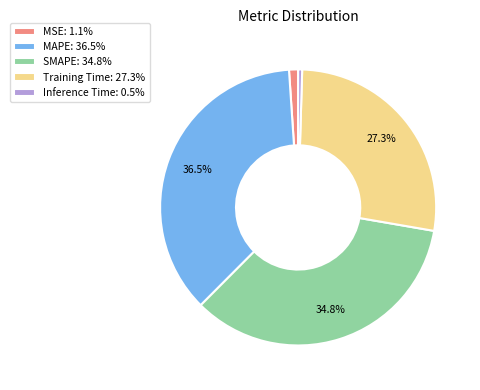

Combined, do Training Time and MAPE account for over 50%?

Yes